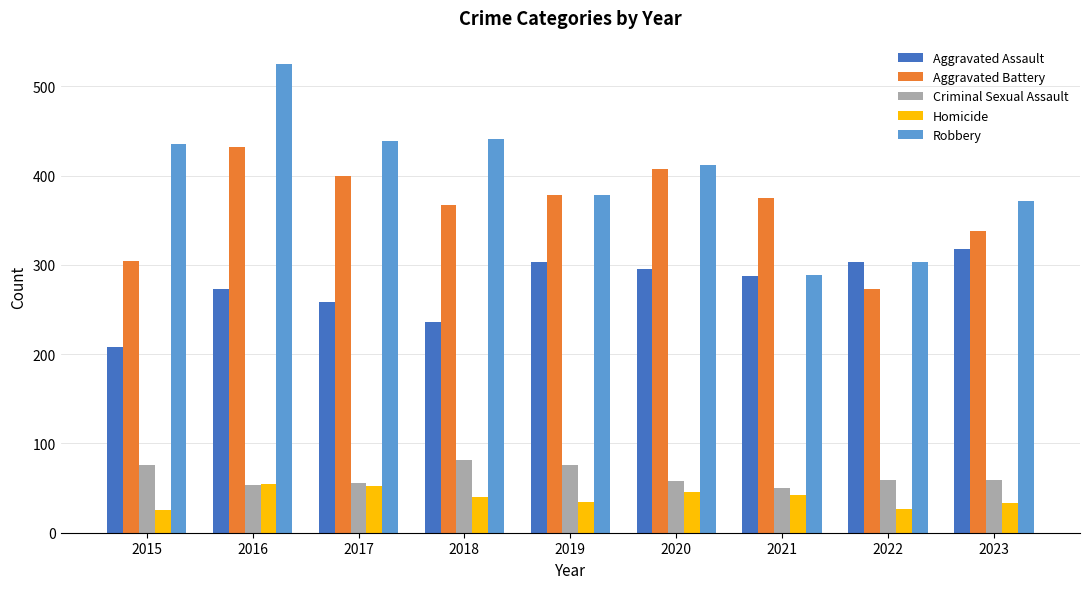

Count the number of data series in this chart.

5